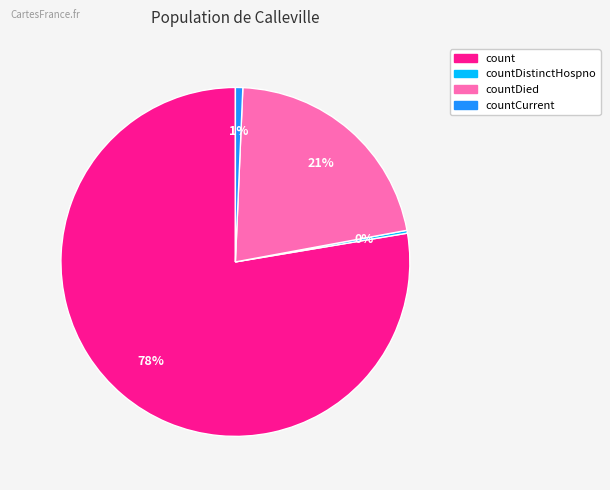

What percentage is the countCurrent slice, to the nearest percent?

1%